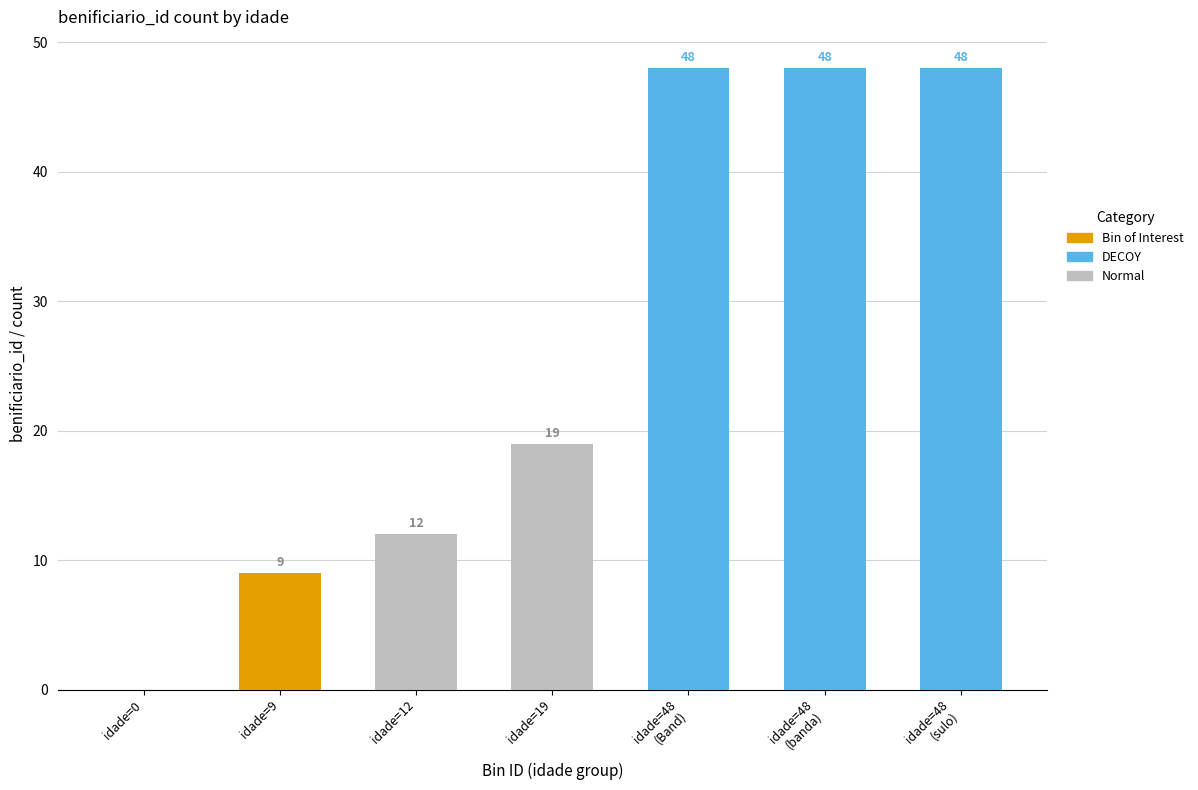

What is the label of the 1st bar from the right?

idade=48
(sulo)